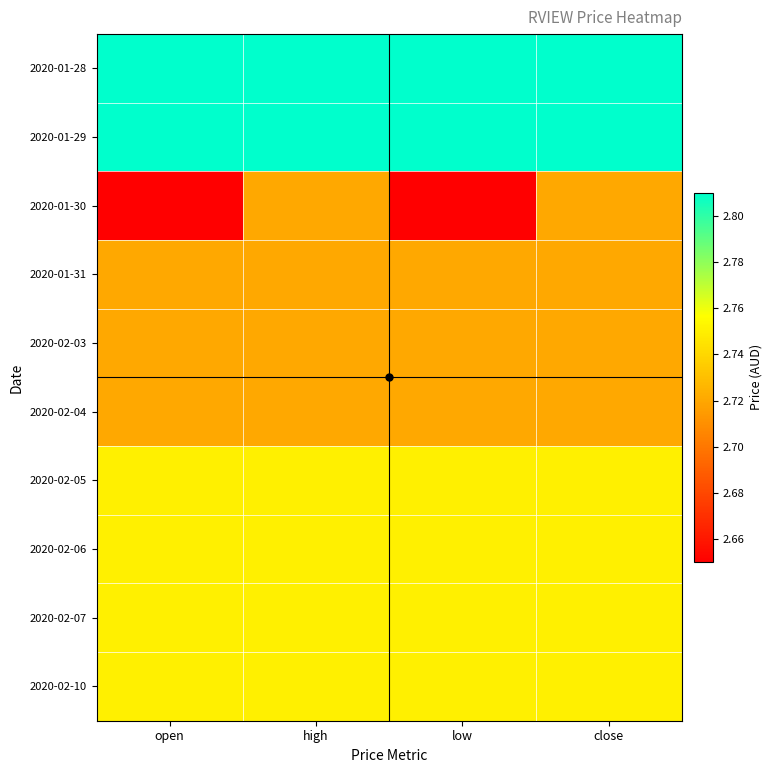

What is the smallest value displayed?

2.6